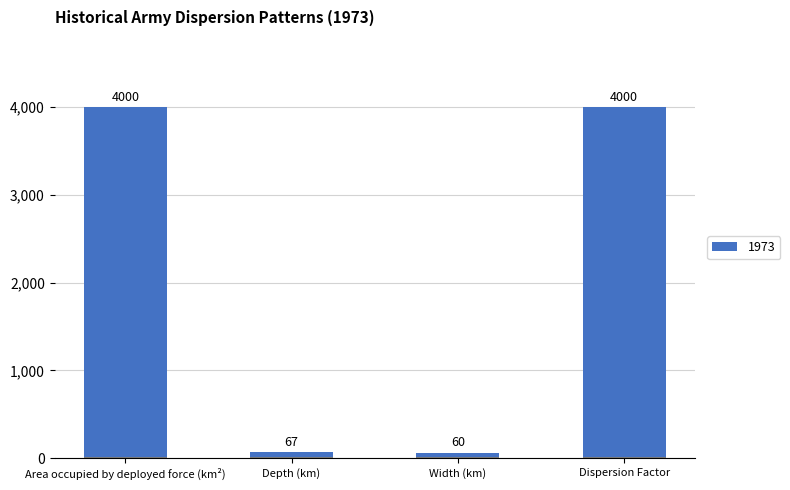

True or false: the data shows 4000 at Dispersion Factor.

True